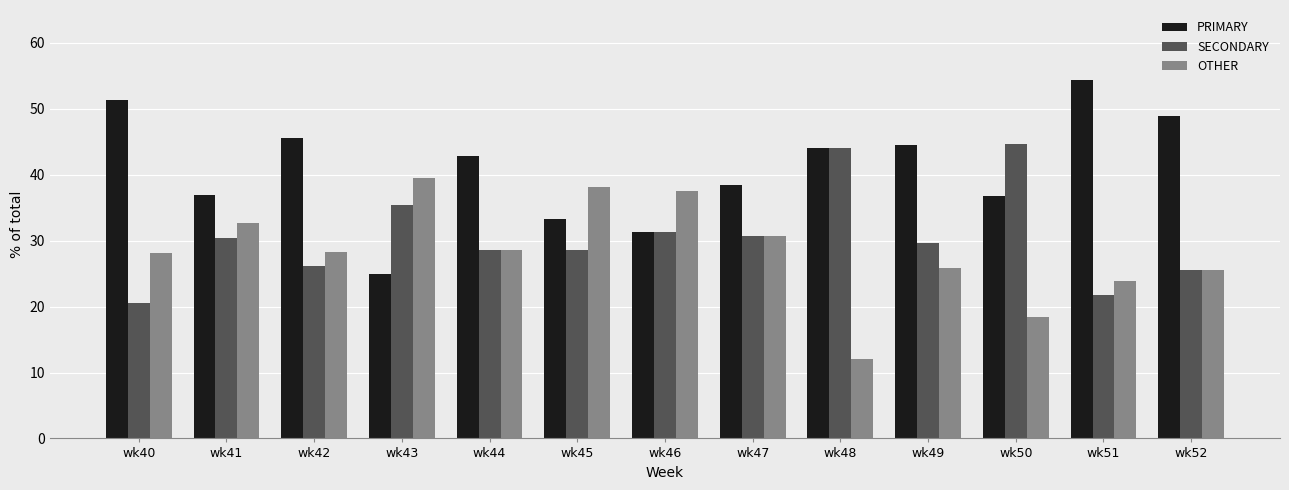

Which category has the highest value in the PRIMARY series?

wk51